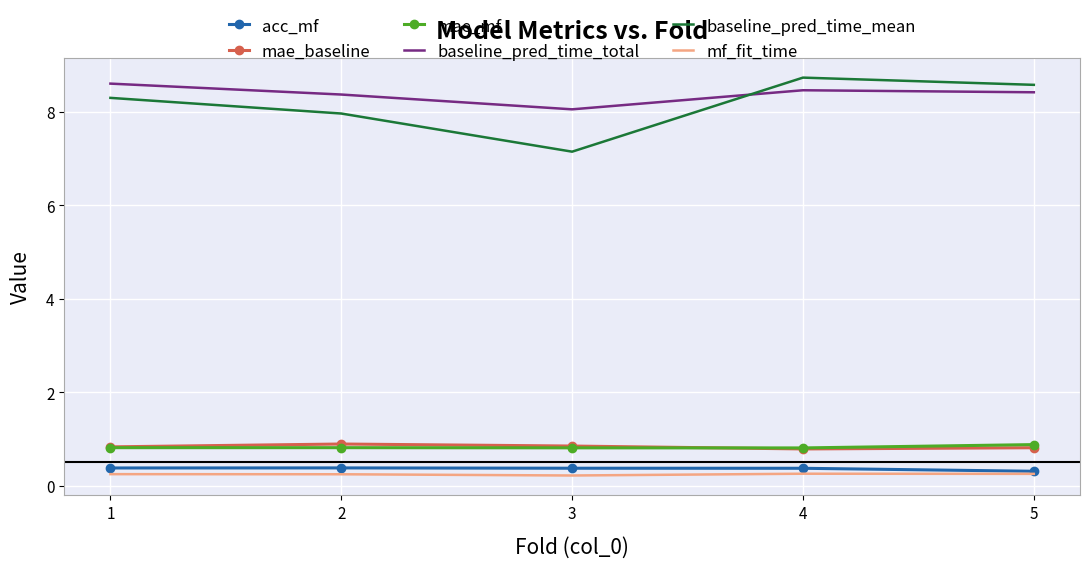

Which series has the largest range (max minus min)?

baseline_pred_time_mean